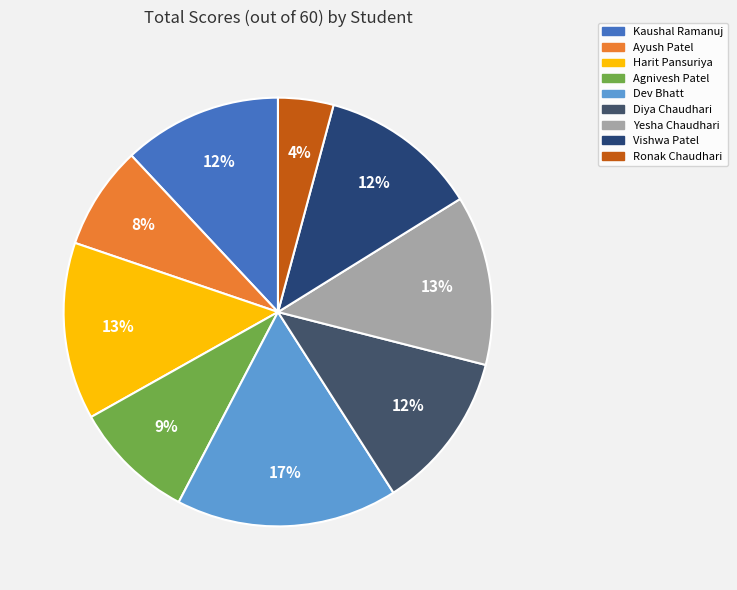

To the nearest percent, what portion does Diya Chaudhari represent?

12%